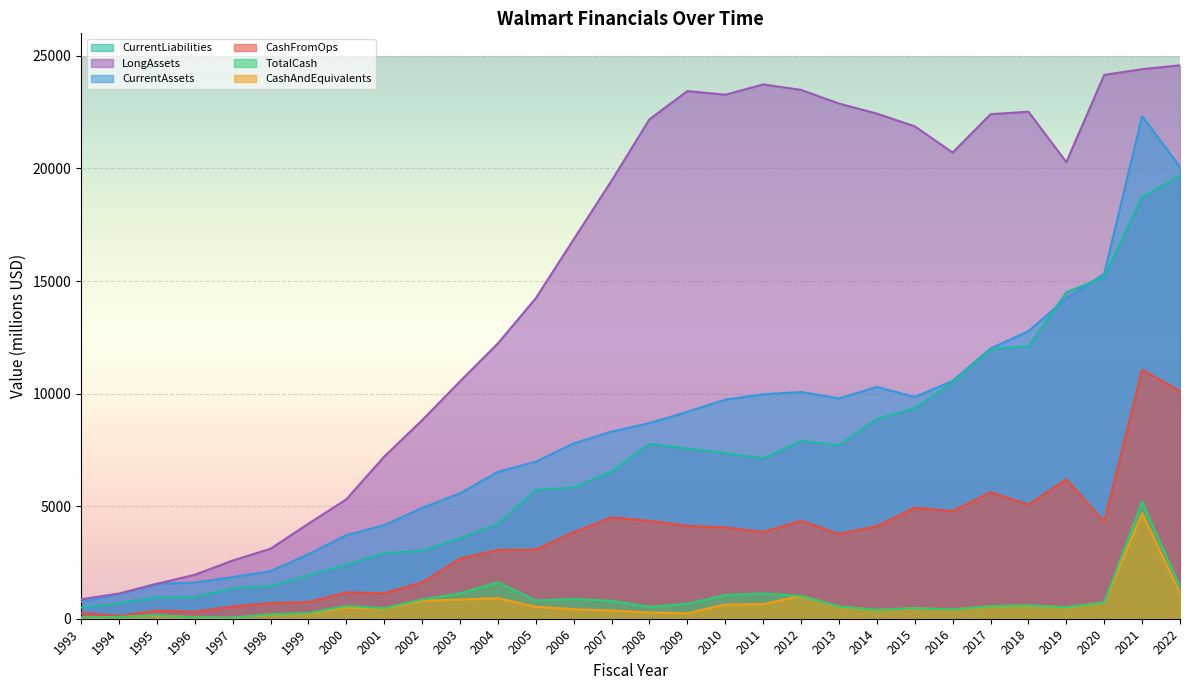

List the labels in order of CashFromOps value, smallest first.

1994, 1993, 1996, 1995, 1997, 1998, 1999, 2001, 2000, 2002, 2003, 2004, 2005, 2013, 2006, 2011, 2010, 2014, 2009, 2020, 2008, 2012, 2007, 2016, 2015, 2018, 2017, 2019, 2022, 2021